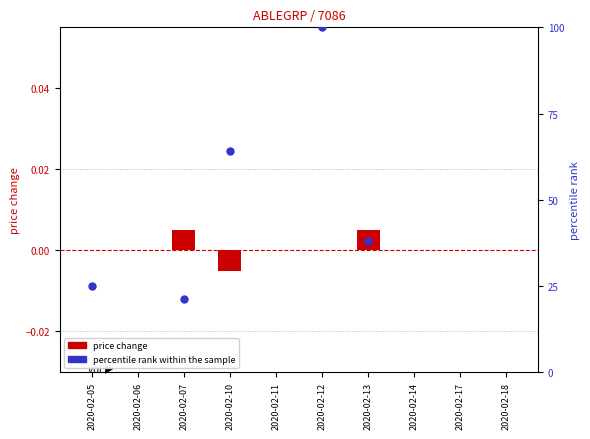

Between 2020-02-07 and 2020-02-06, which is larger?

2020-02-07